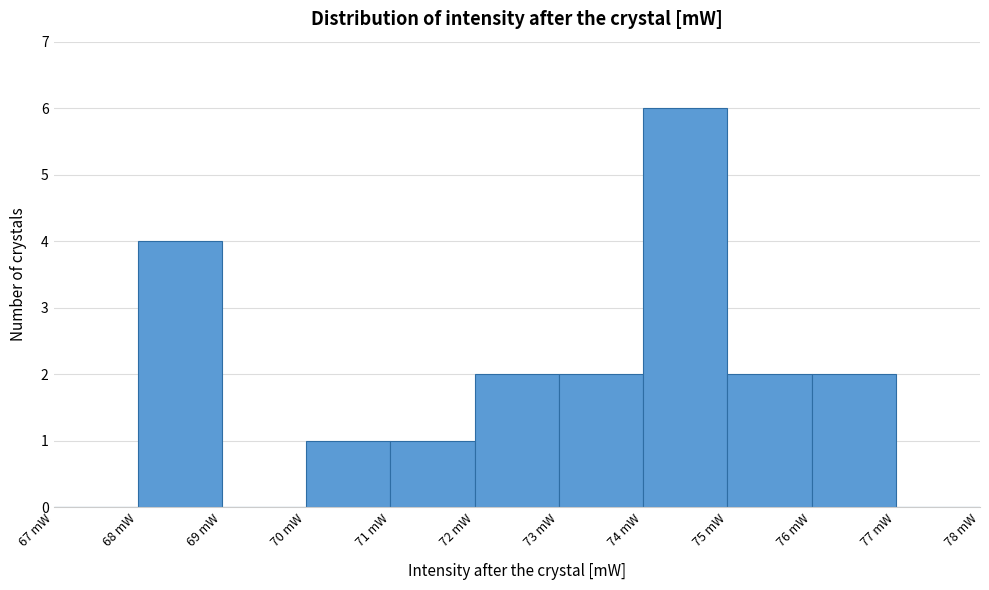

Reading left to right, transcribe this chart: for each bar, give the range it covers on the x-axis and its height. The values are not printed on the chart, so give them approximately, as read against the axis.

67 to 68: 0
68 to 69: 4
69 to 70: 0
70 to 71: 1
71 to 72: 1
72 to 73: 2
73 to 74: 2
74 to 75: 6
75 to 76: 2
76 to 77: 2
77 to 78: 0